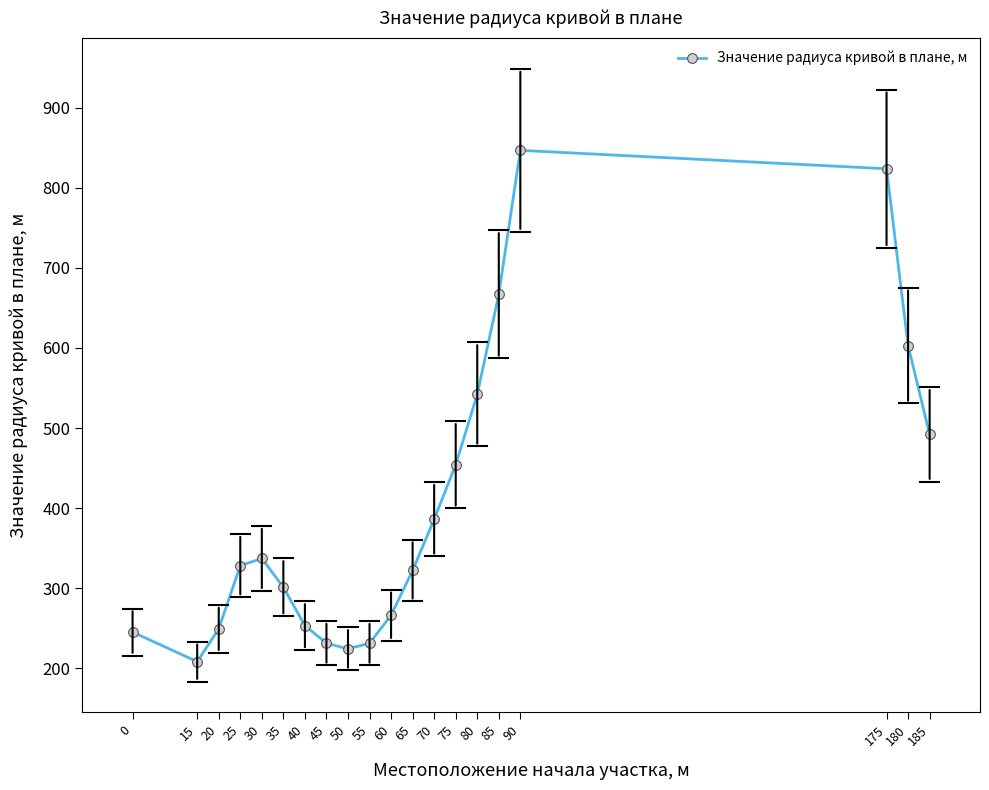

How many distinct data groups are displayed?

1